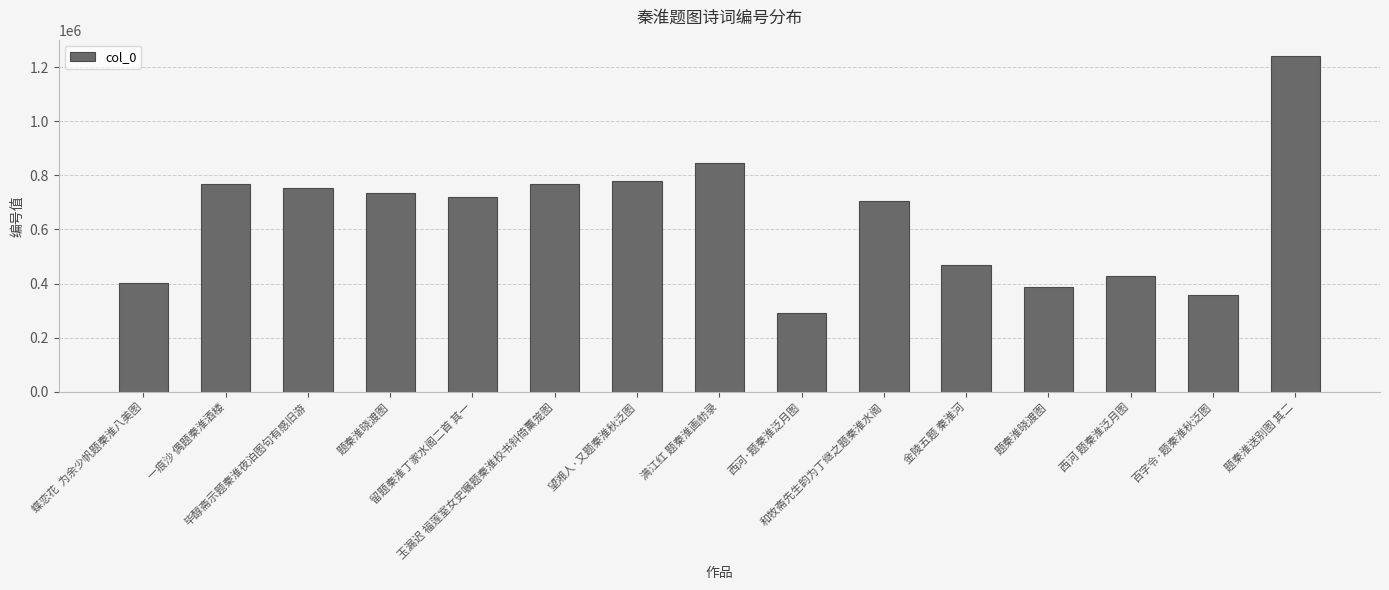

Rank the categories by value from highest to lowest.

题秦淮送别图 其二, 满江红 题秦淮画舫录, 望湘人·又题秦淮秋泛图, 一痕沙 偶题秦淮酒楼, 玉漏迟 福莲室女史嘱题秦淮校书斜倚薰笼图, 毕醇斋示题秦淮夜泊图句有感旧游, 题秦淮晓渡图, 留题秦淮丁家水阁二首 其一, 和牧斋先生韵为丁继之题秦淮水阁, 金陵五题 秦淮河, 西河 题秦淮泛月图, 蝶恋花  为余少帆题秦淮八美图, 题秦淮晓渡图, 百字令·题秦淮秋泛图, 西河·题秦淮泛月图